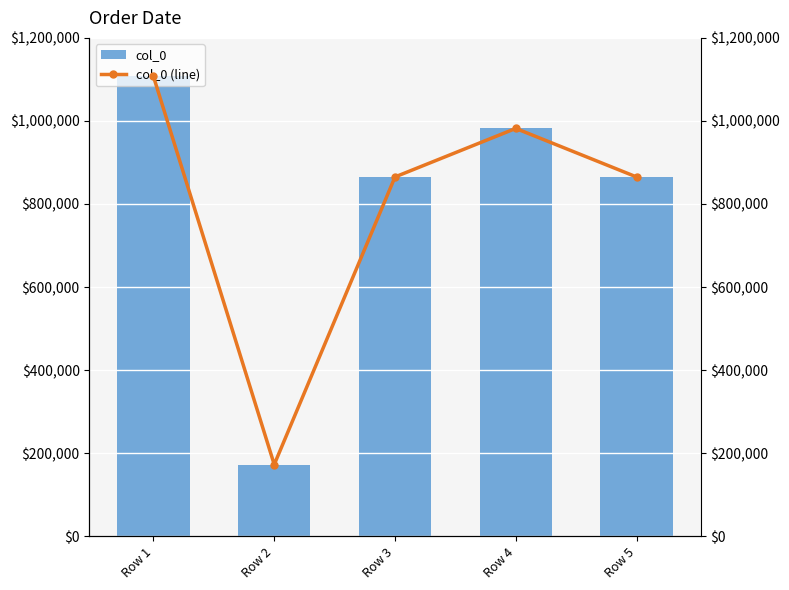

Which series has the widest spread of values?

col_0